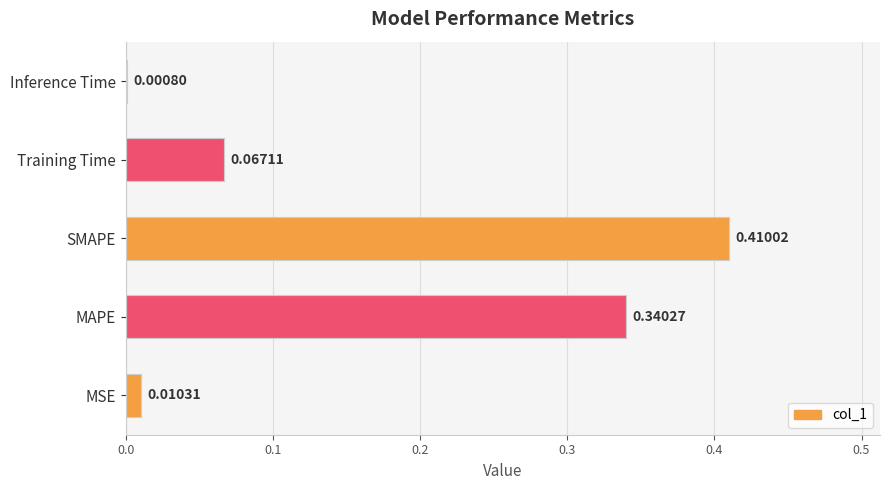

What is the change in value from MAPE to Inference Time?

-0.3